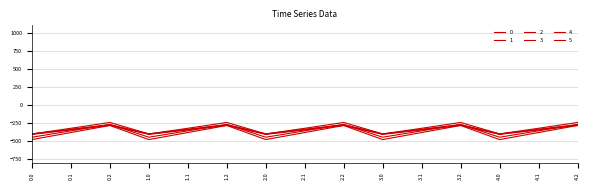

Rank the series by their maximum value, from lowest to highest.

1, 3, 4, 0, 2, 5